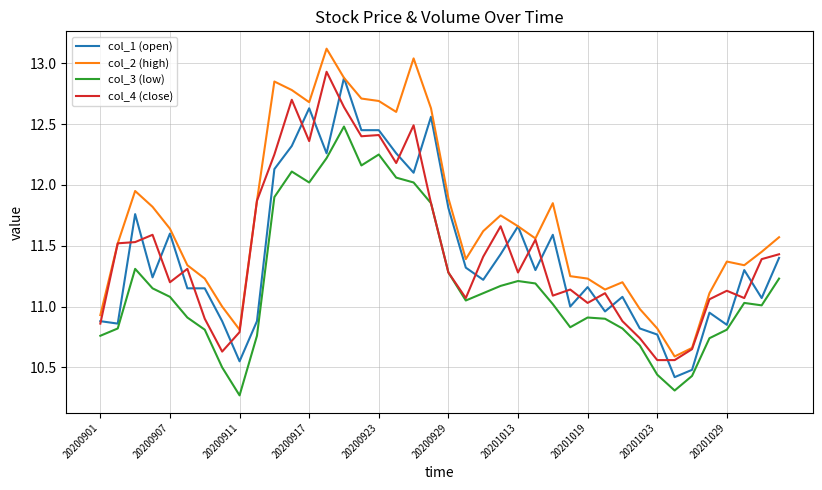

What is the smallest value displayed?

10.3